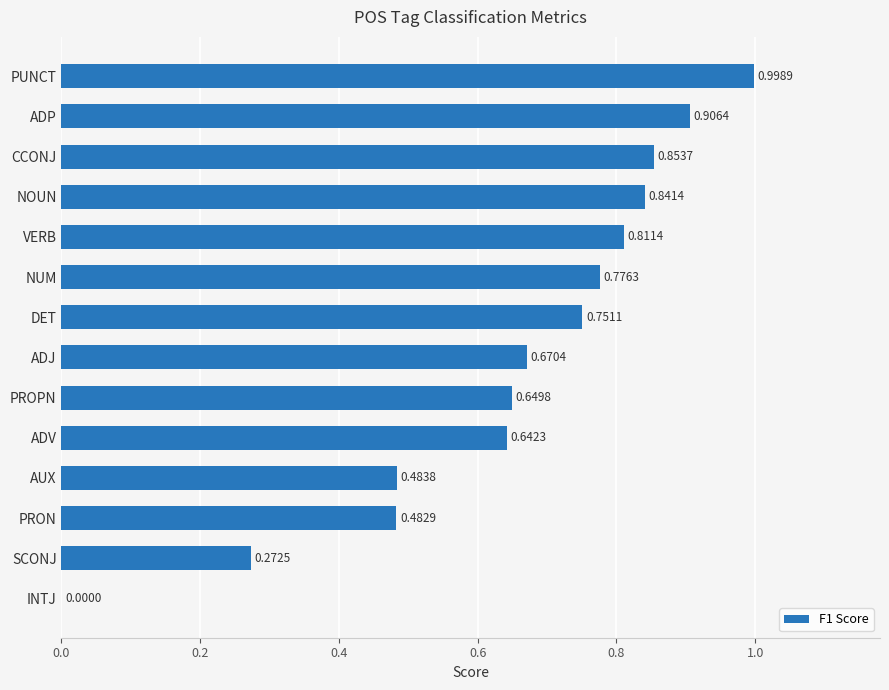

Between INTJ and ADJ, which is larger?

ADJ